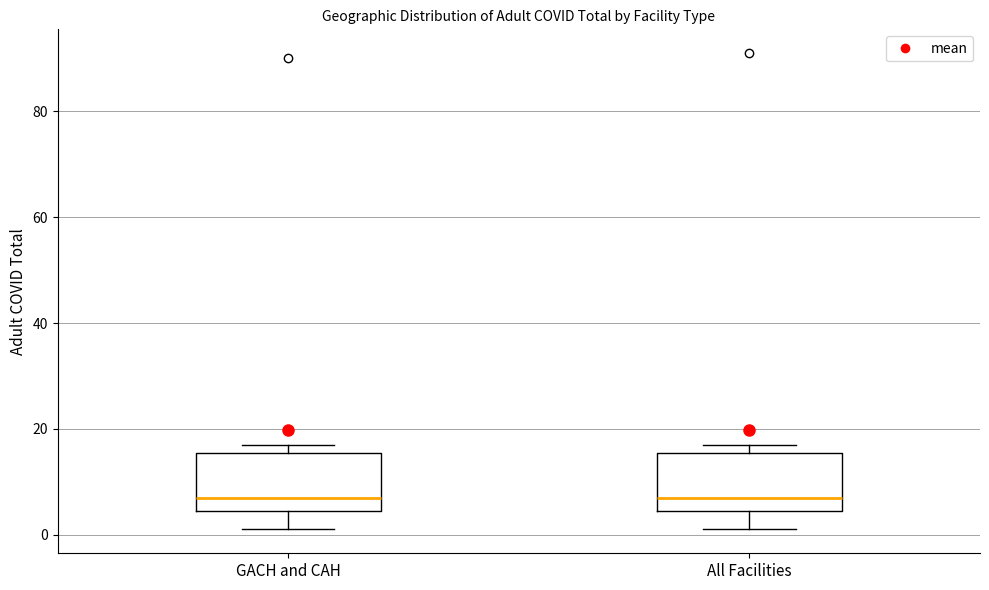

Where does the median line of the box for All Facilities sit on the y-axis? The values are not printed on the chart, so give them approximately, as read against the axis.

8